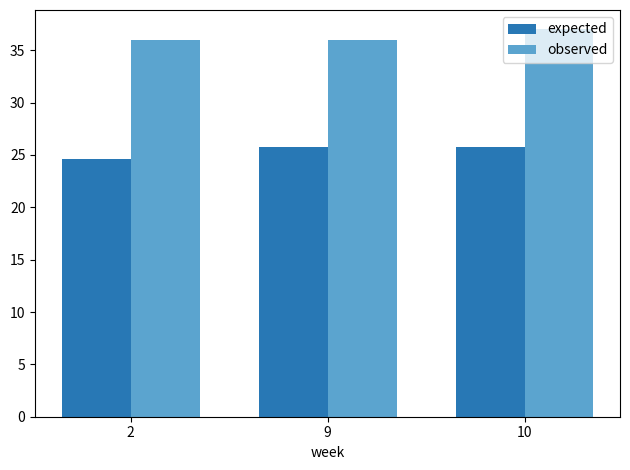

True or false: observed has a value of 12.5 at 2.

False